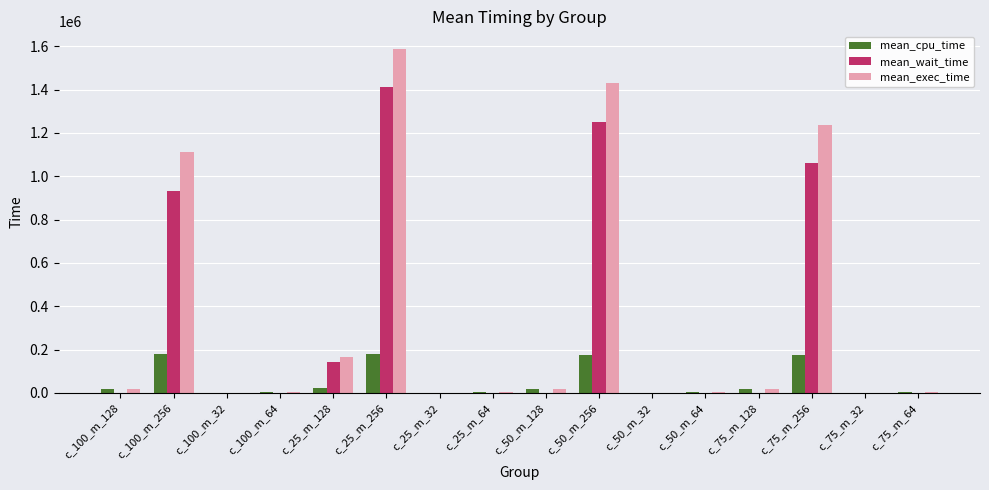

True or false: mean_wait_time has a value of 555885.0 at c_25_m_64.

False